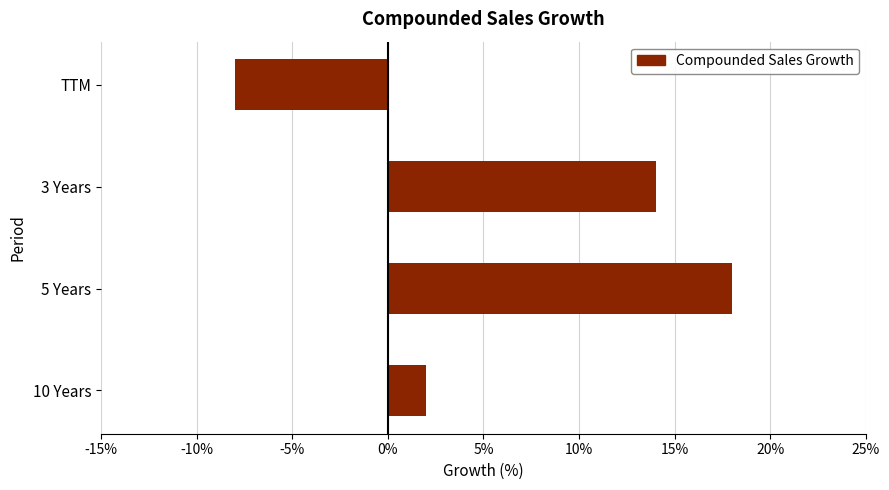

True or false: the data shows -8 at TTM.

True